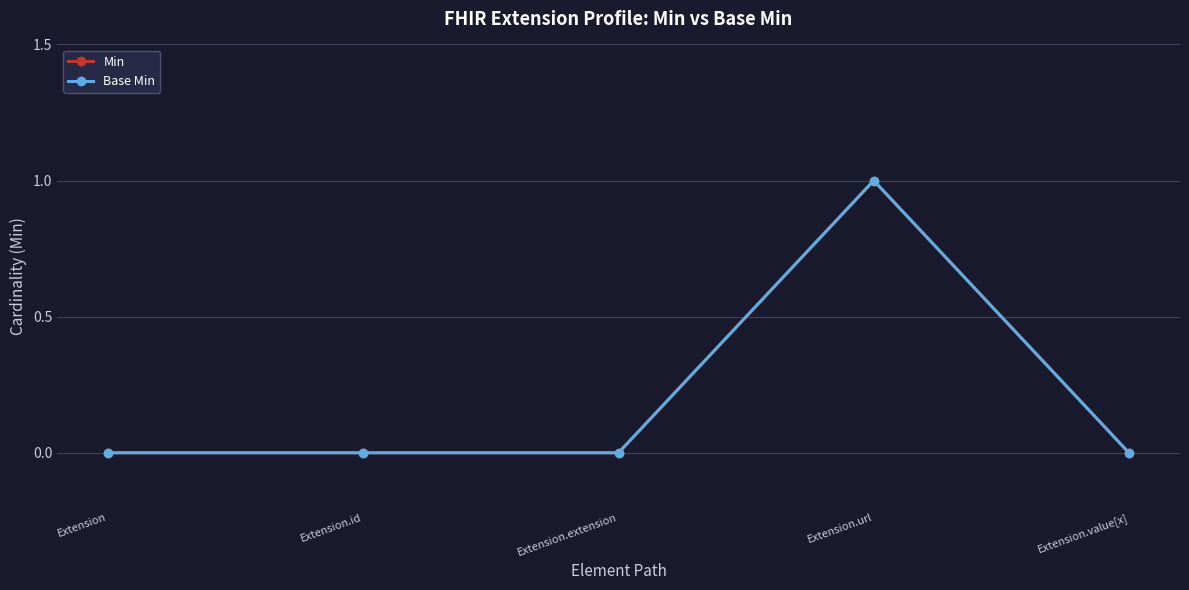

Is this an area chart (filled region under the line)?

No